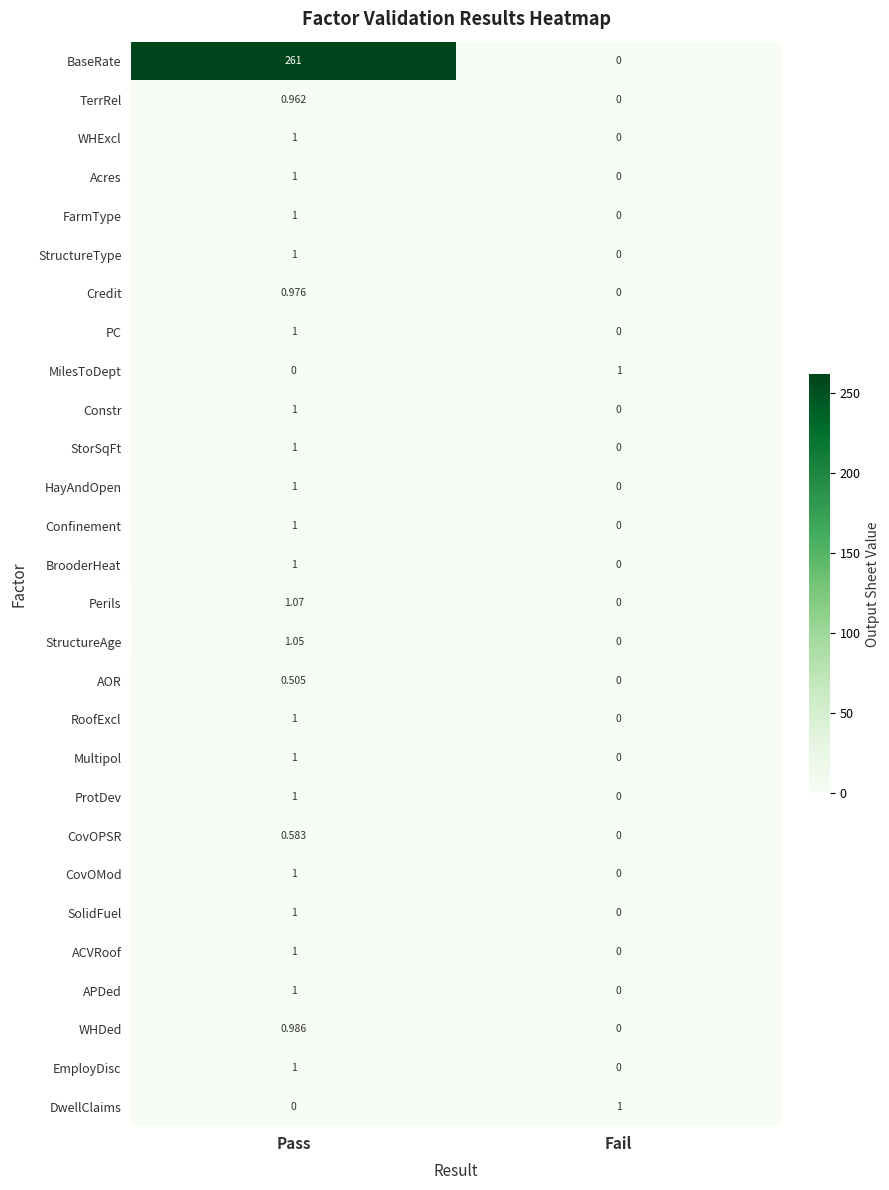

At which category is the sum across all series the highest?

Pass